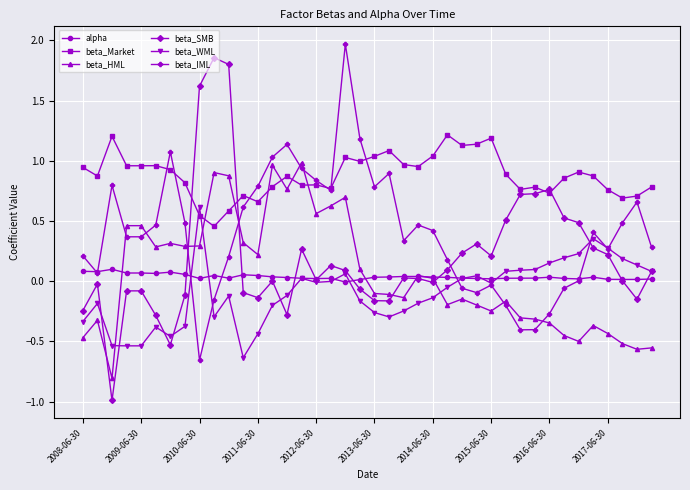

How many values in alpha are above zero?

39